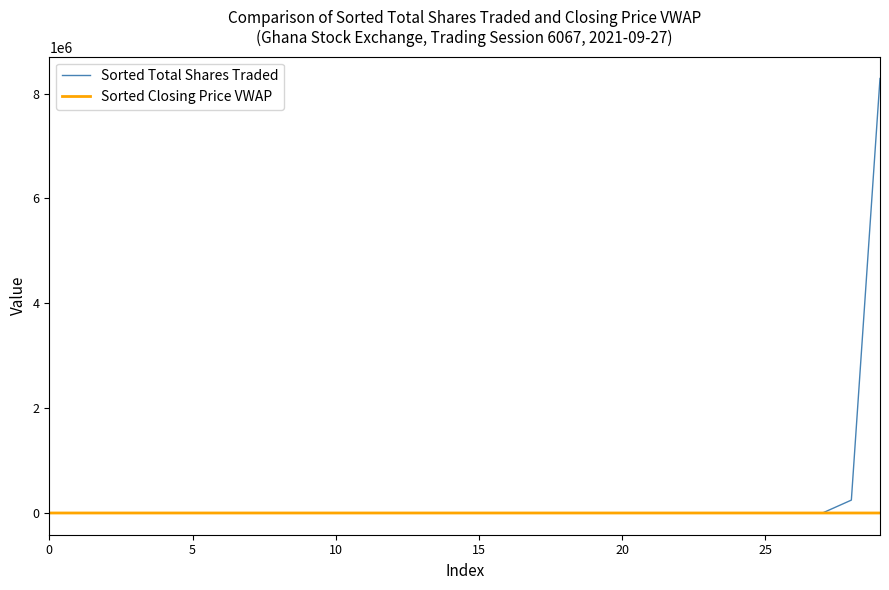

At how many categories does at least one series exceed 116323?

2